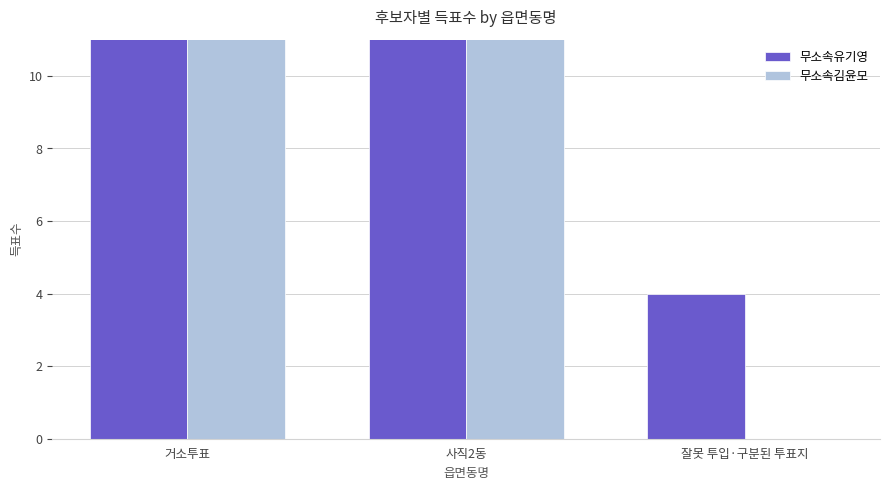

What is the approximate value of 무소속유기영 at 사직2동?

3130